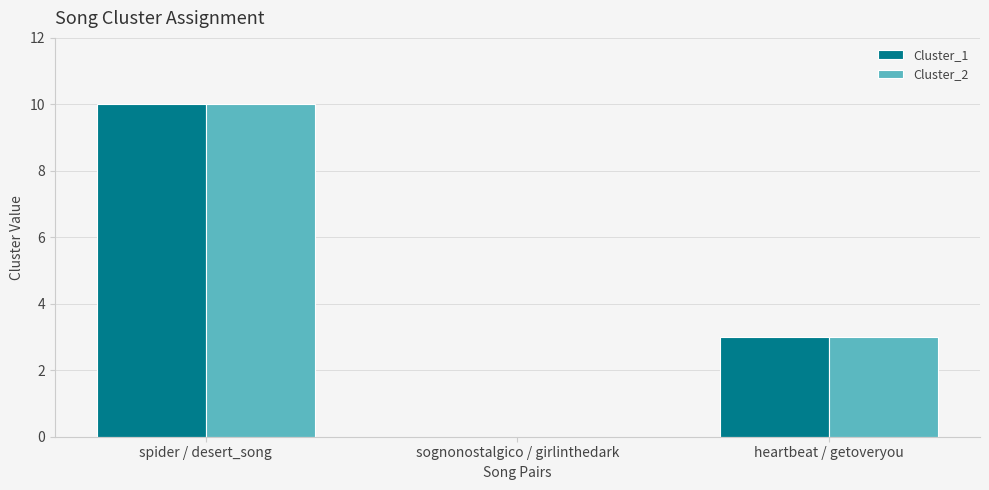

What is the sum of all Cluster_1 values?

13